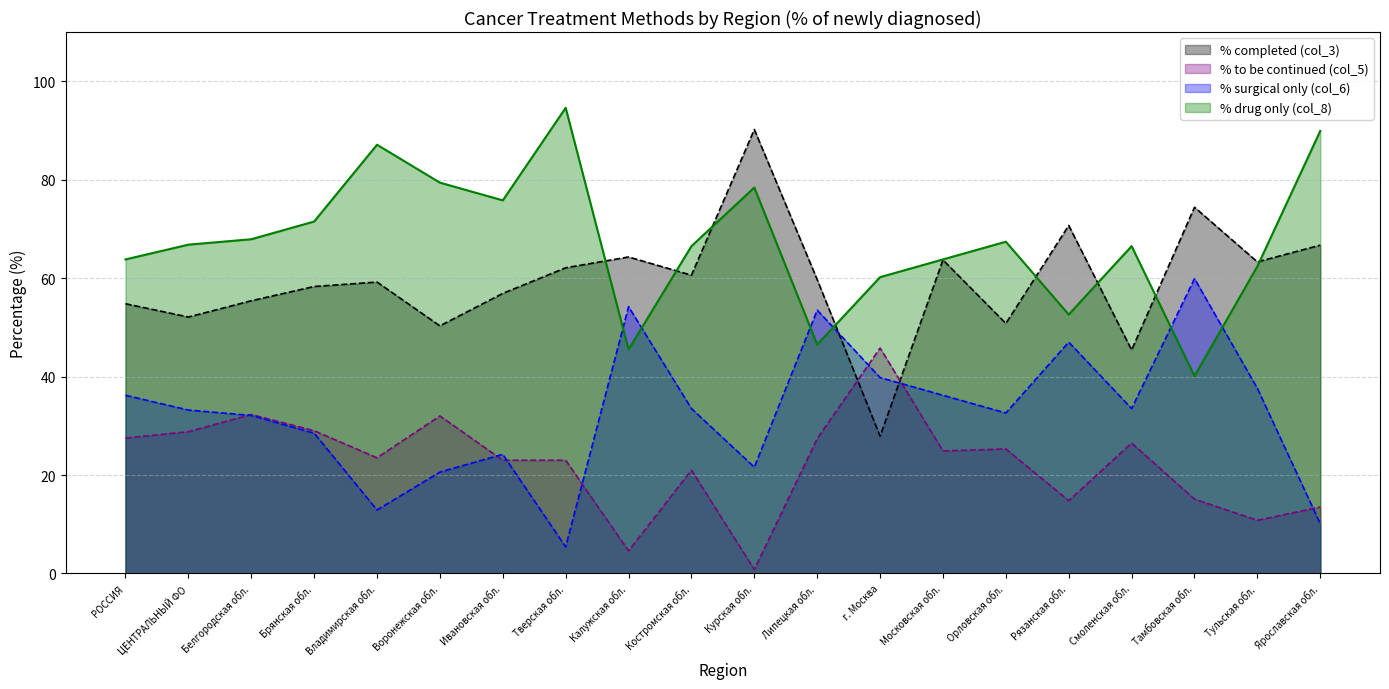

Between ЦЕНТРАЛЬНЫЙ ФО and Курская обл., which is larger?

Курская обл.